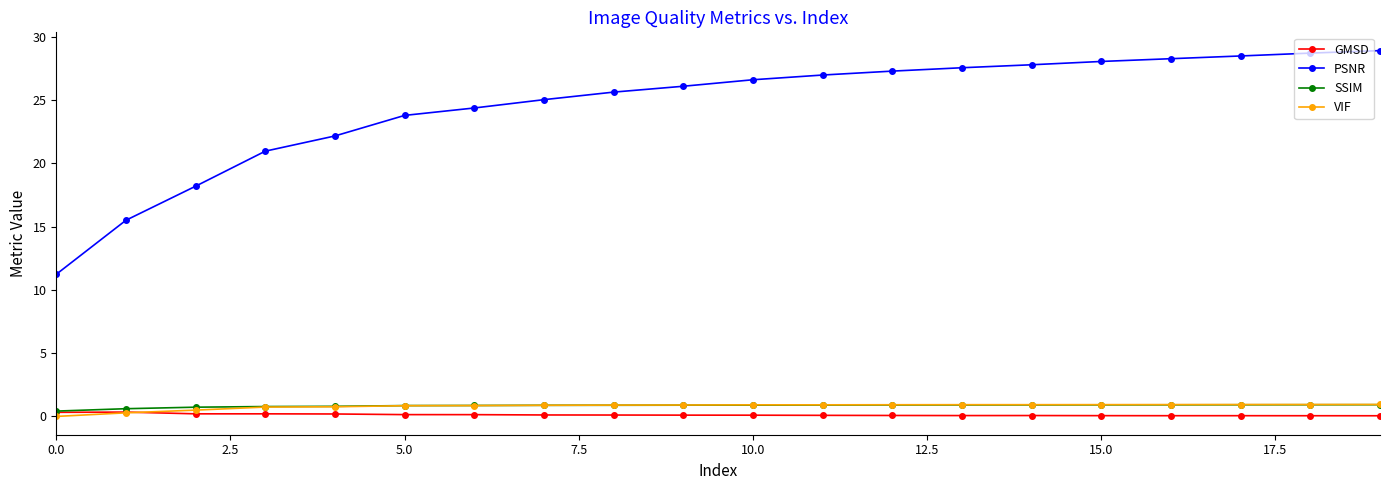

Does the chart display data point markers on the line(s)?

Yes